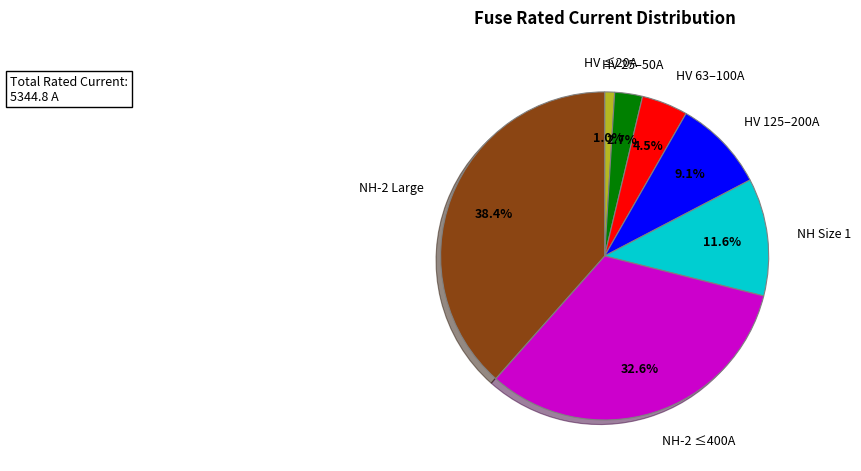

Which category has the smallest portion of the pie?

HV ≤20A